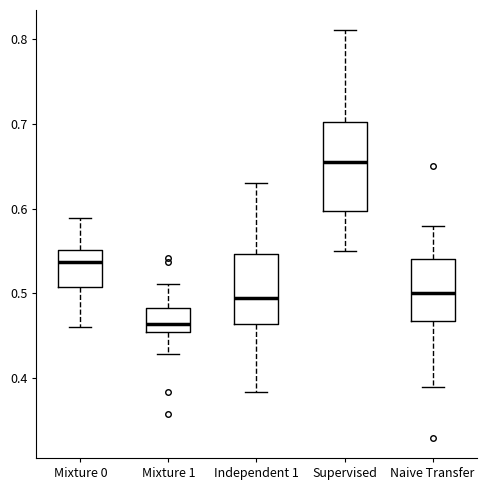

Which box's median line is the lowest?

Mixture 1